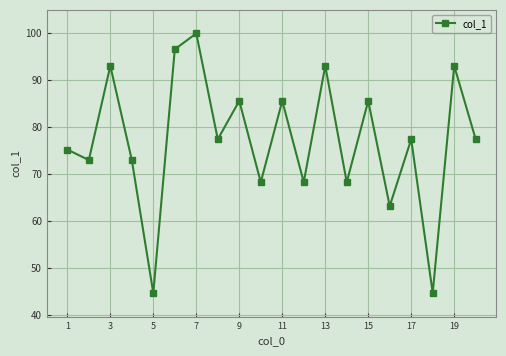

Does the chart display data point markers on the line(s)?

Yes